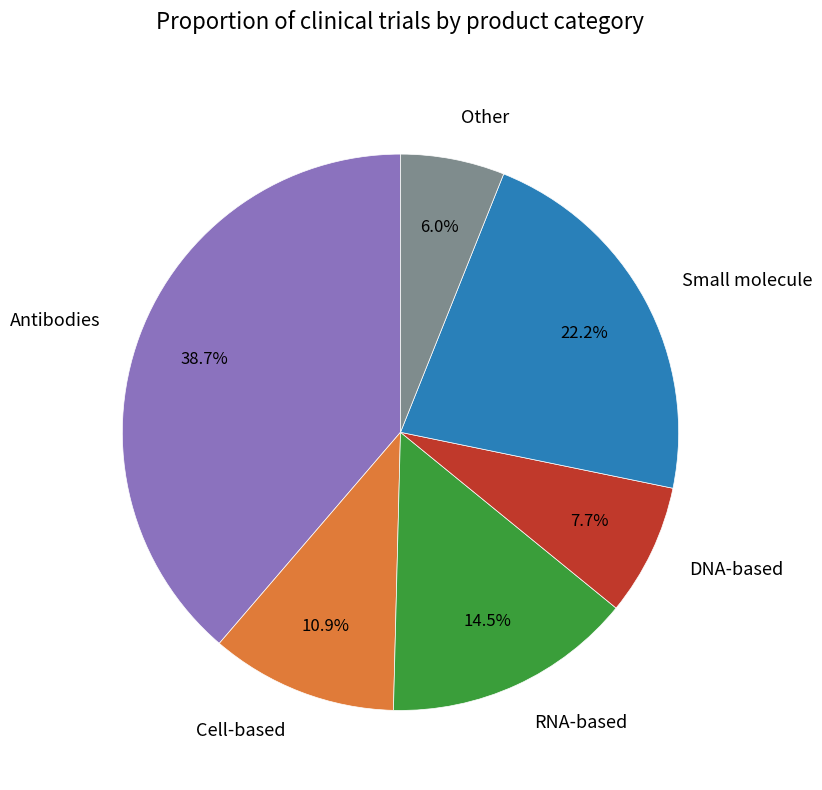

Rank the categories by value from highest to lowest.

Antibodies, Small molecule, RNA-based, Cell-based, DNA-based, Other